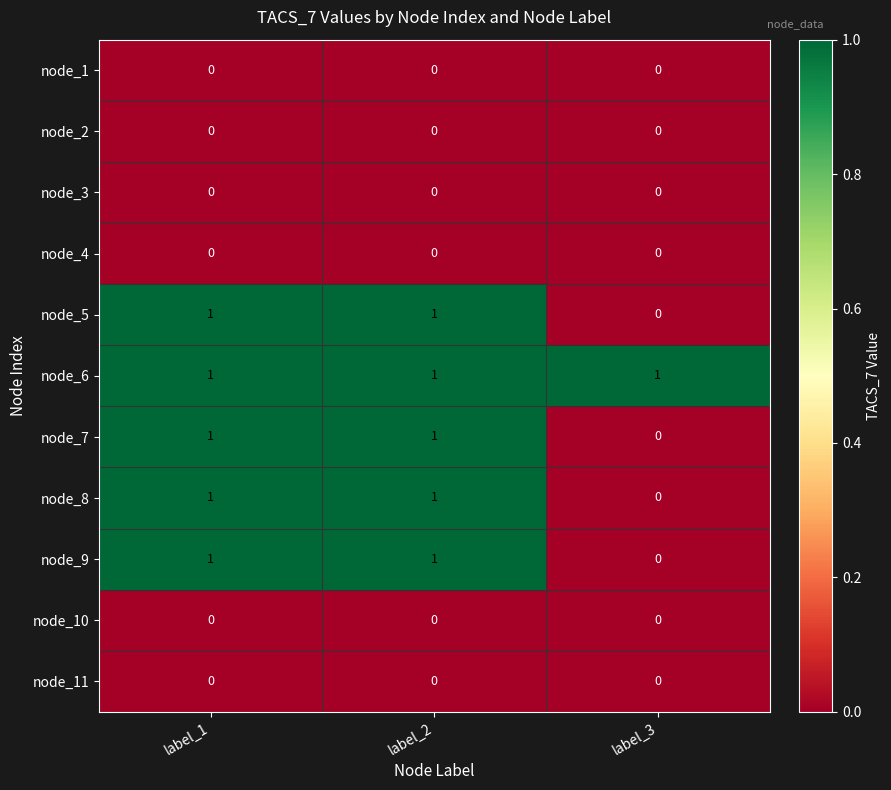

Which series has the largest total across all categories?

node_6